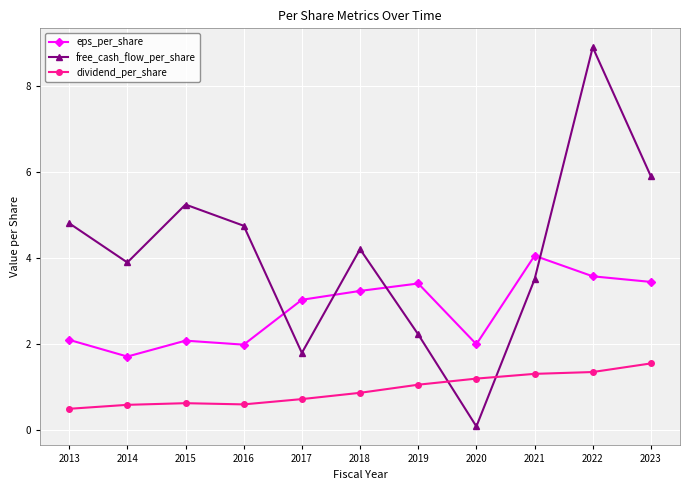

What is the total value across all series at 2017?

5.6